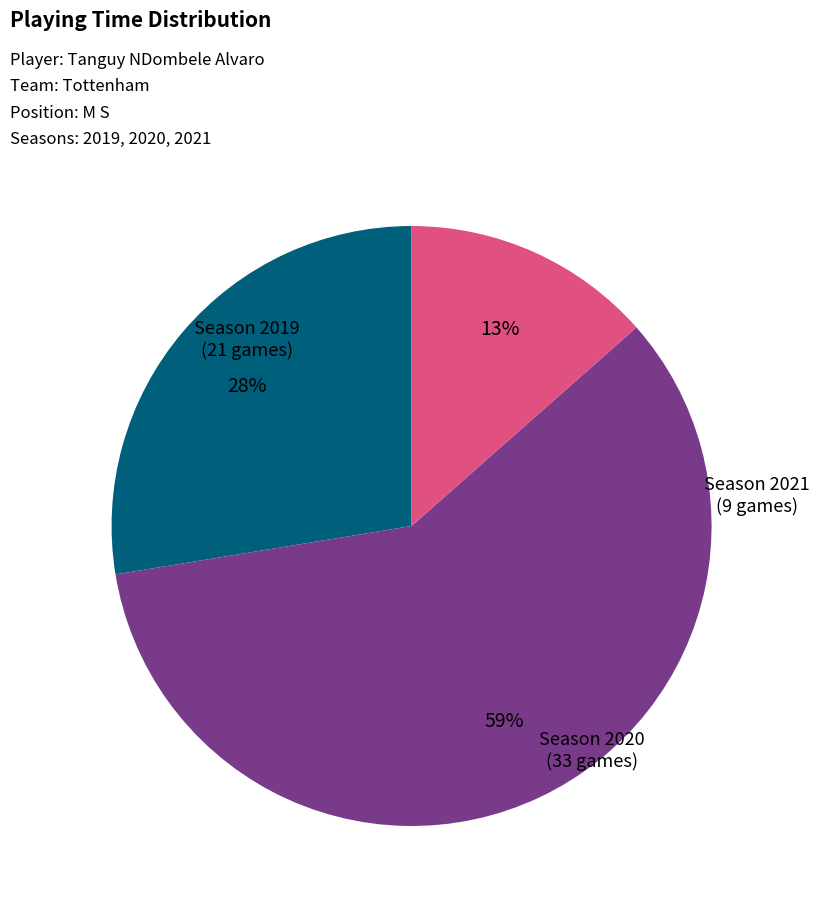

To the nearest percent, what is the average slice percentage?

33%